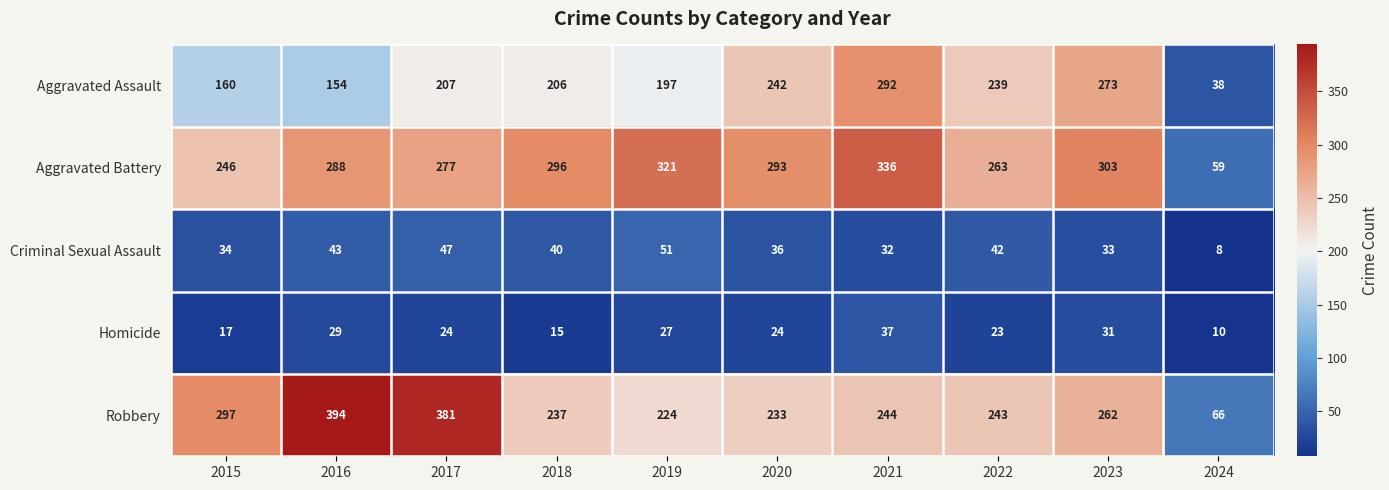

How many data points does each series have?

10